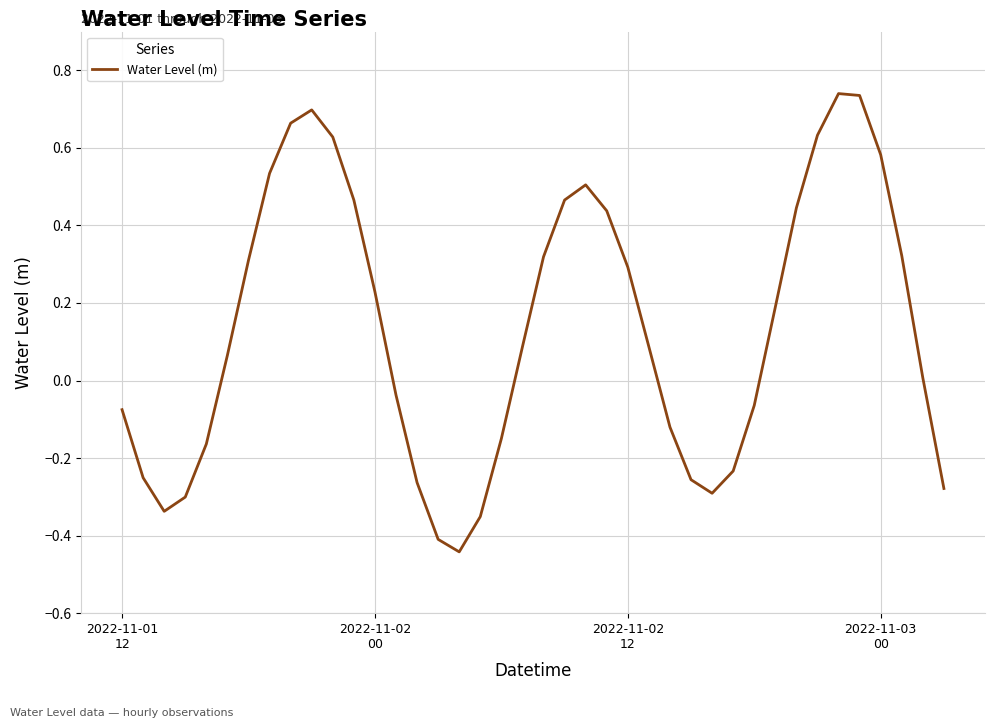

What is the difference between the maximum and minimum values?

1.2